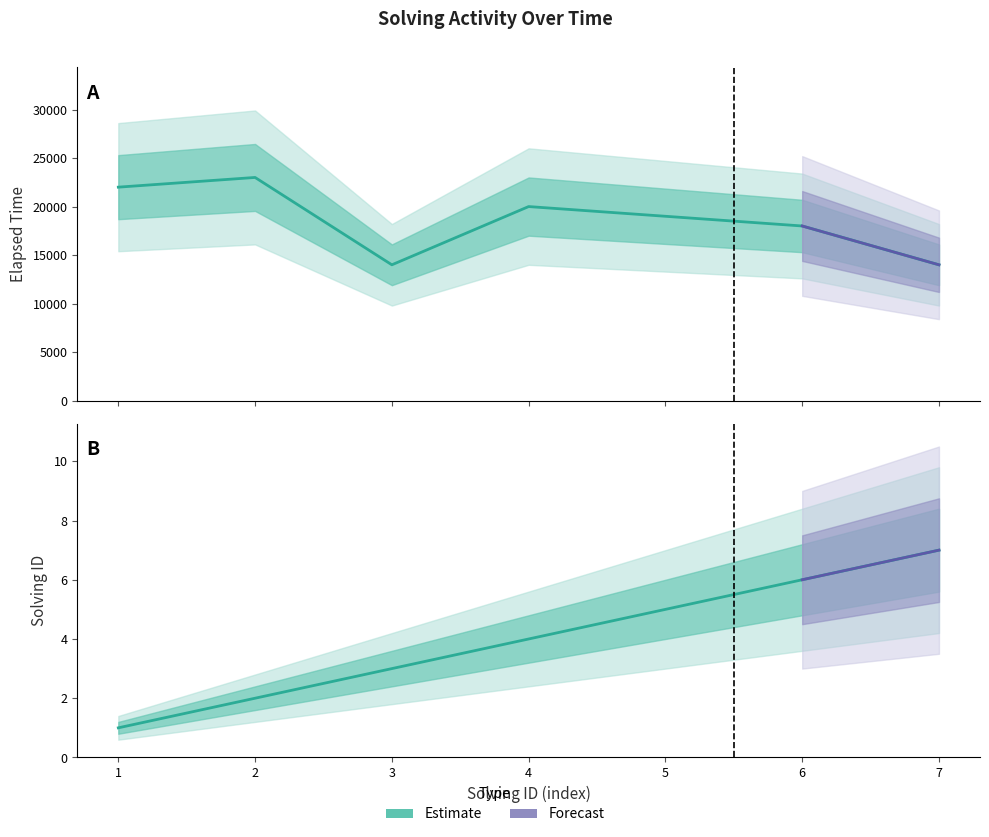

Which series has the largest range (max minus min)?

elapsed_time